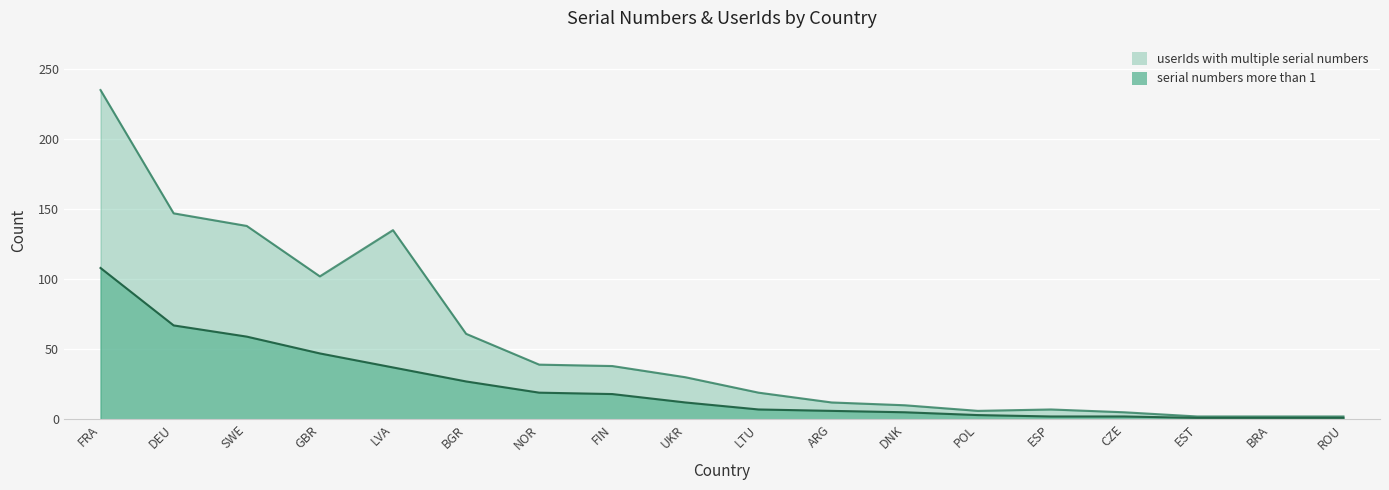

Which series has the widest spread of values?

userIds with multiple serial numbers